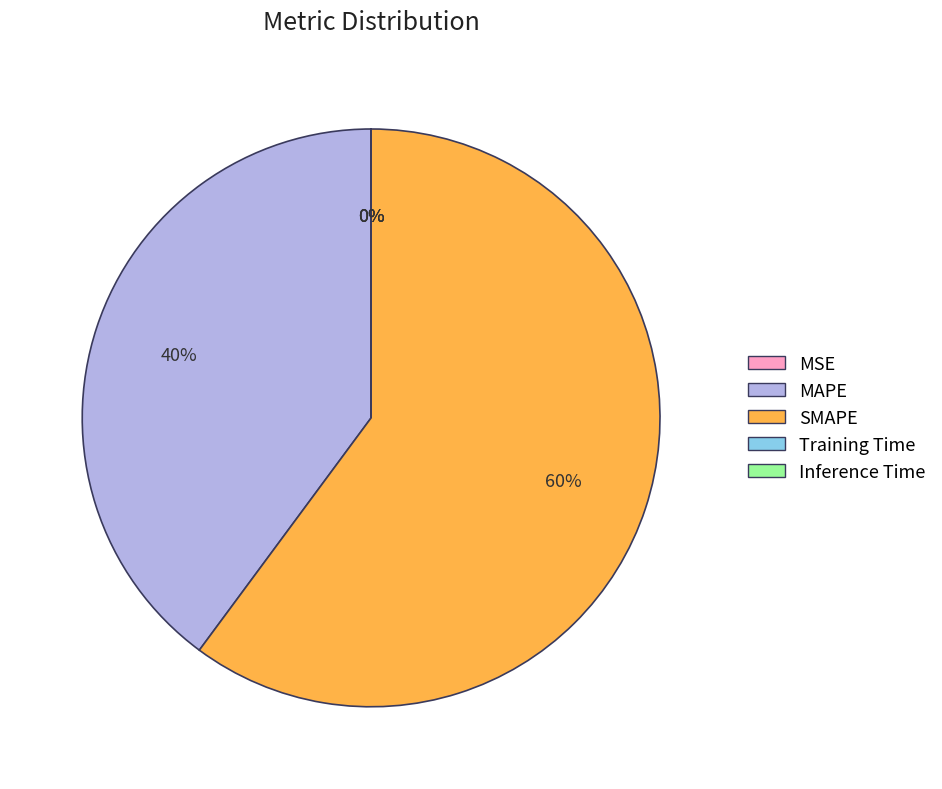

Is it true that MAPE is 49% of the pie?

False